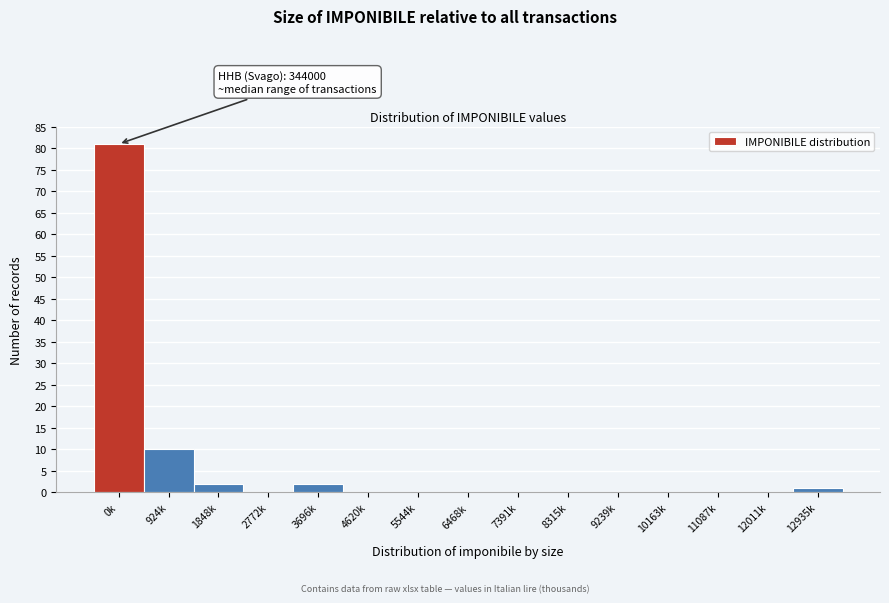

Reading right to left, extract all data points from this chart.

12935k=1	12011k=0	11087k=0	10163k=0	9239k=0	8315k=0	7391k=0	6468k=0	5544k=0	4620k=0	3696k=2	2772k=0	1848k=2	924k=10	0k=81